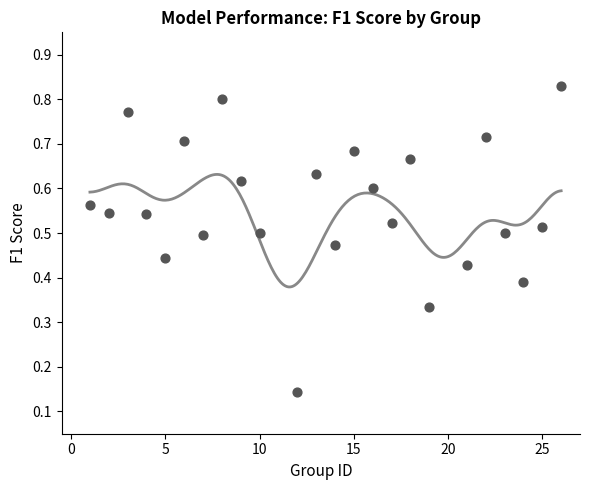

What is the range of X values (max minus min)?

25.0